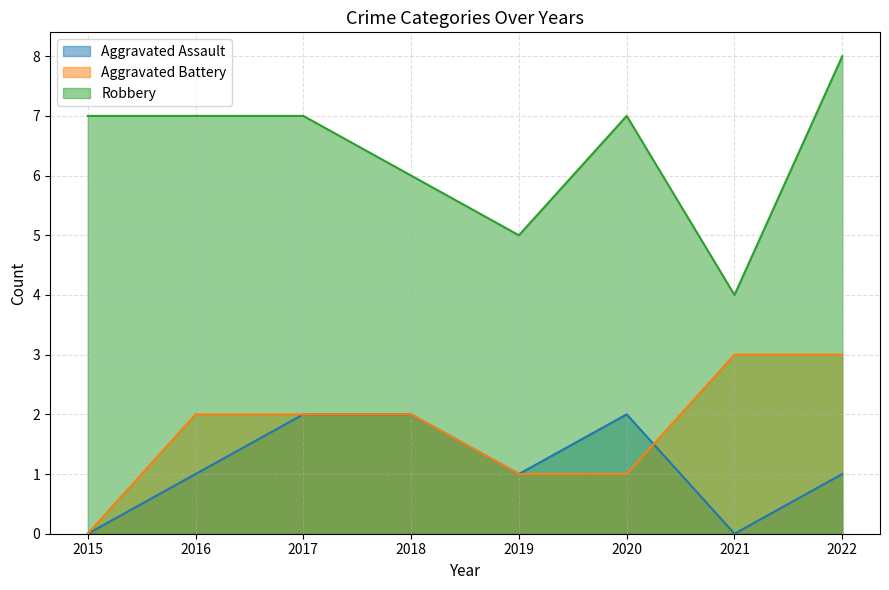

Which series has the largest total across all categories?

Robbery